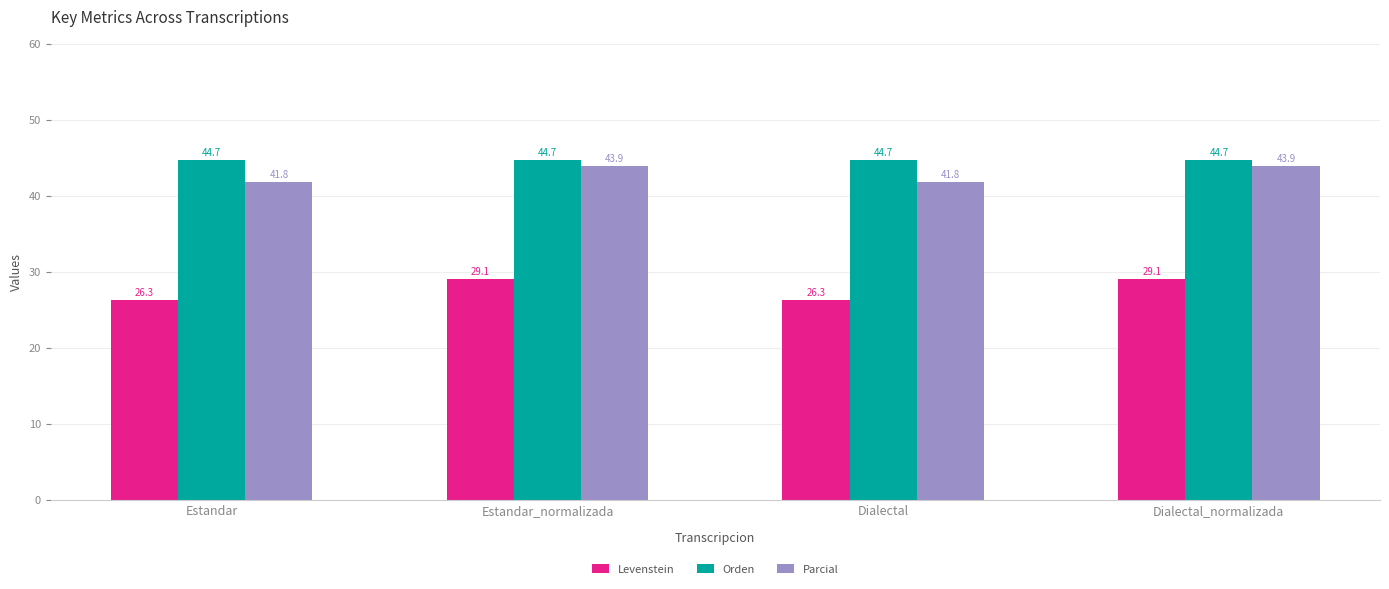

How many bars are there in each group?

3